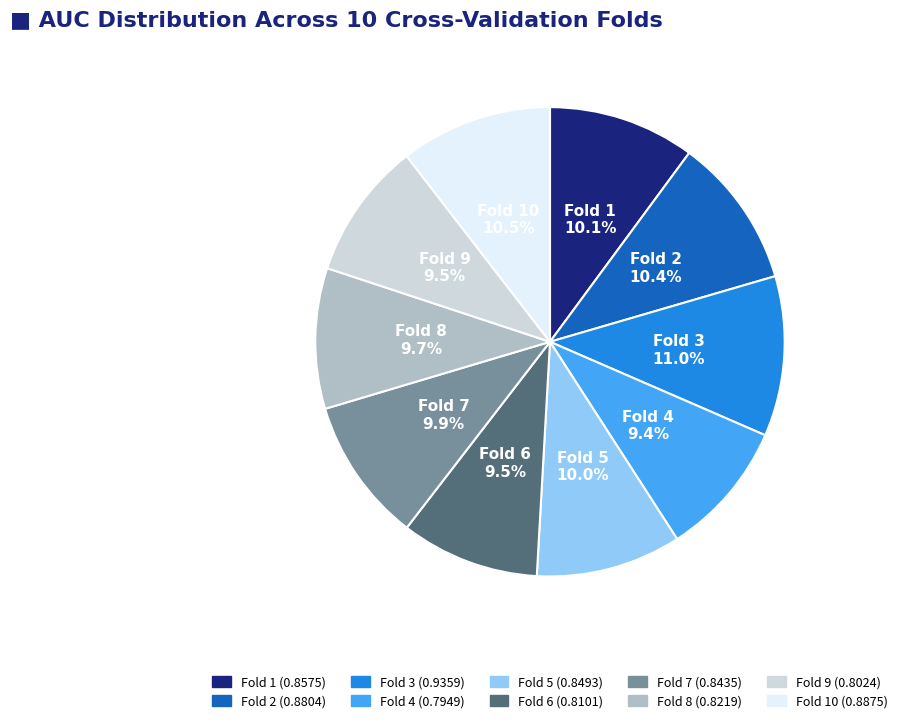

Does any single category account for the majority?

No